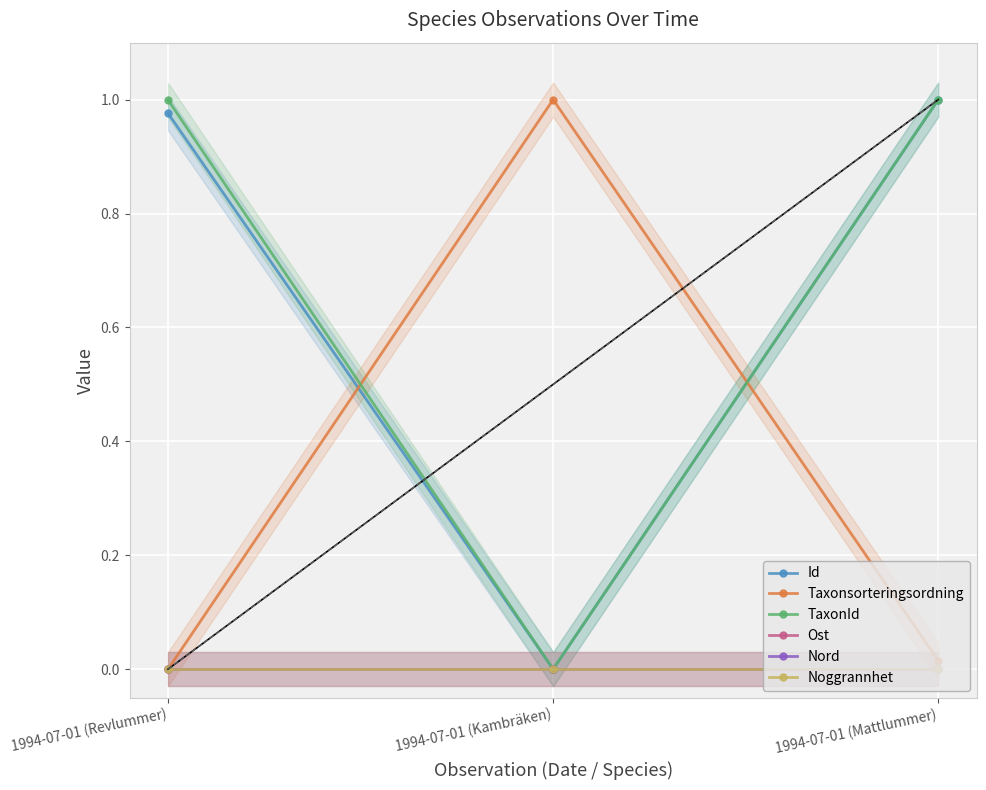

What is the sum of the Id values at 1994-07-01 (Mattlummer) and 1994-07-01 (Revlummer)?

2.0